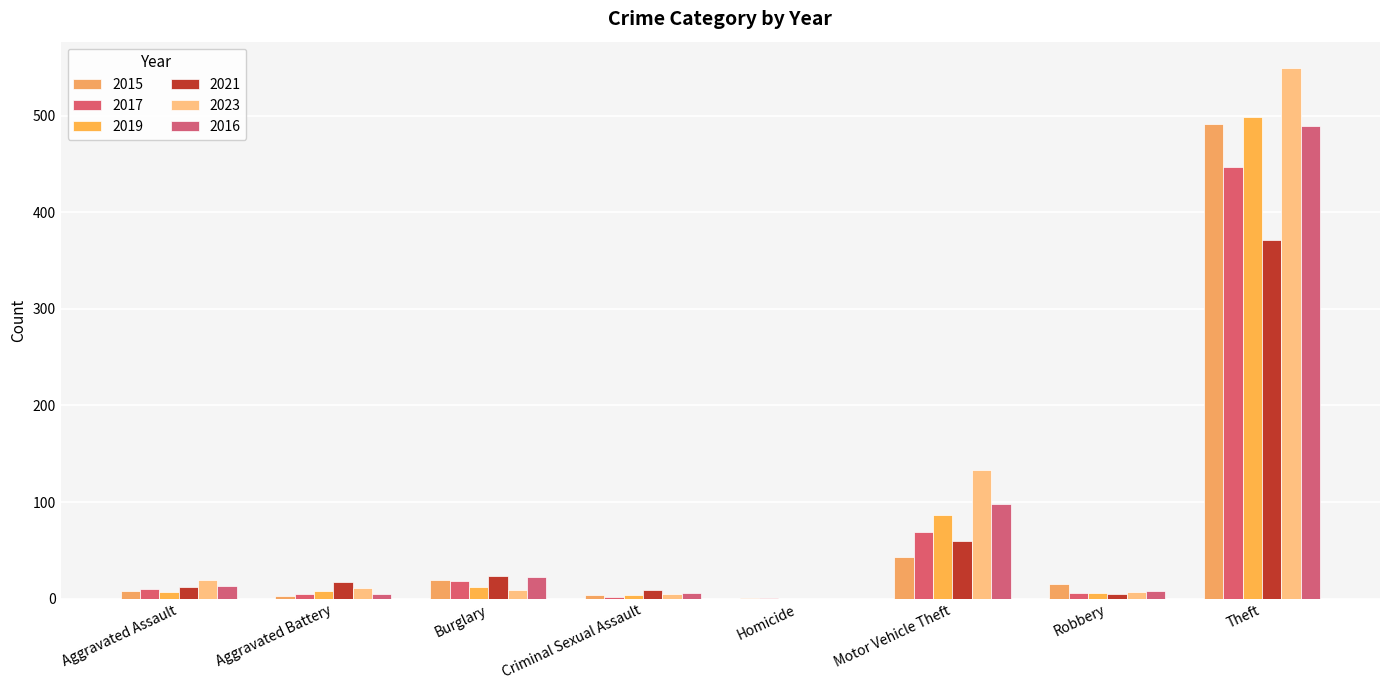

Which series has the largest range (max minus min)?

2023